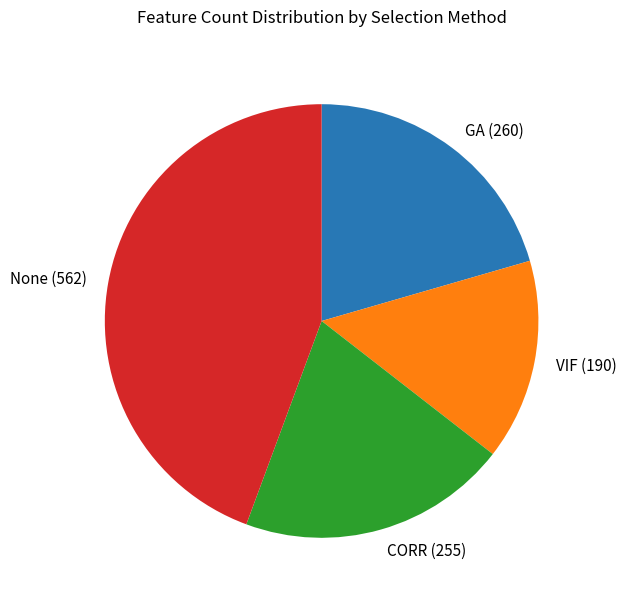

Which slice is the largest?

None (562)